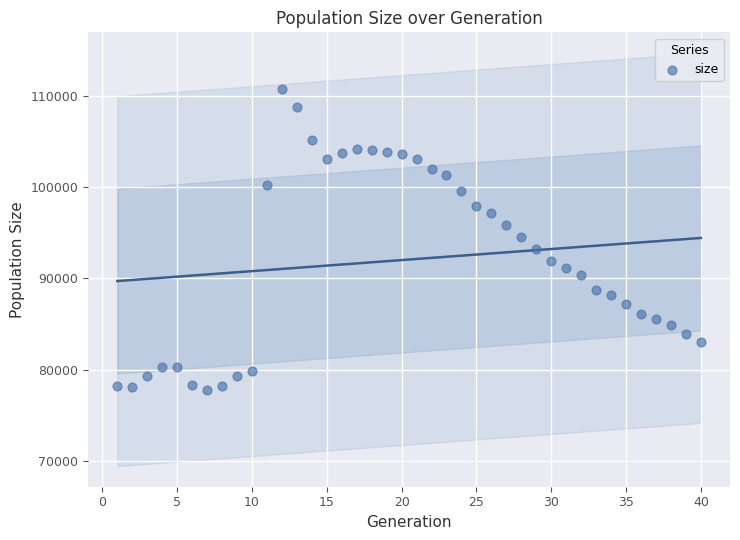

What is the range of X values (max minus min)?

39